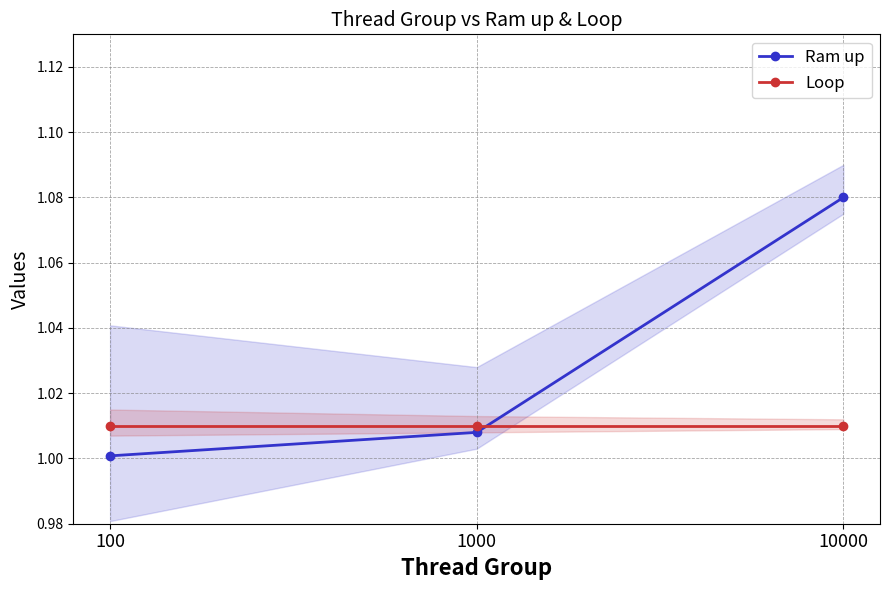

True or false: Loop has a value of 1.0 at 10000.

True